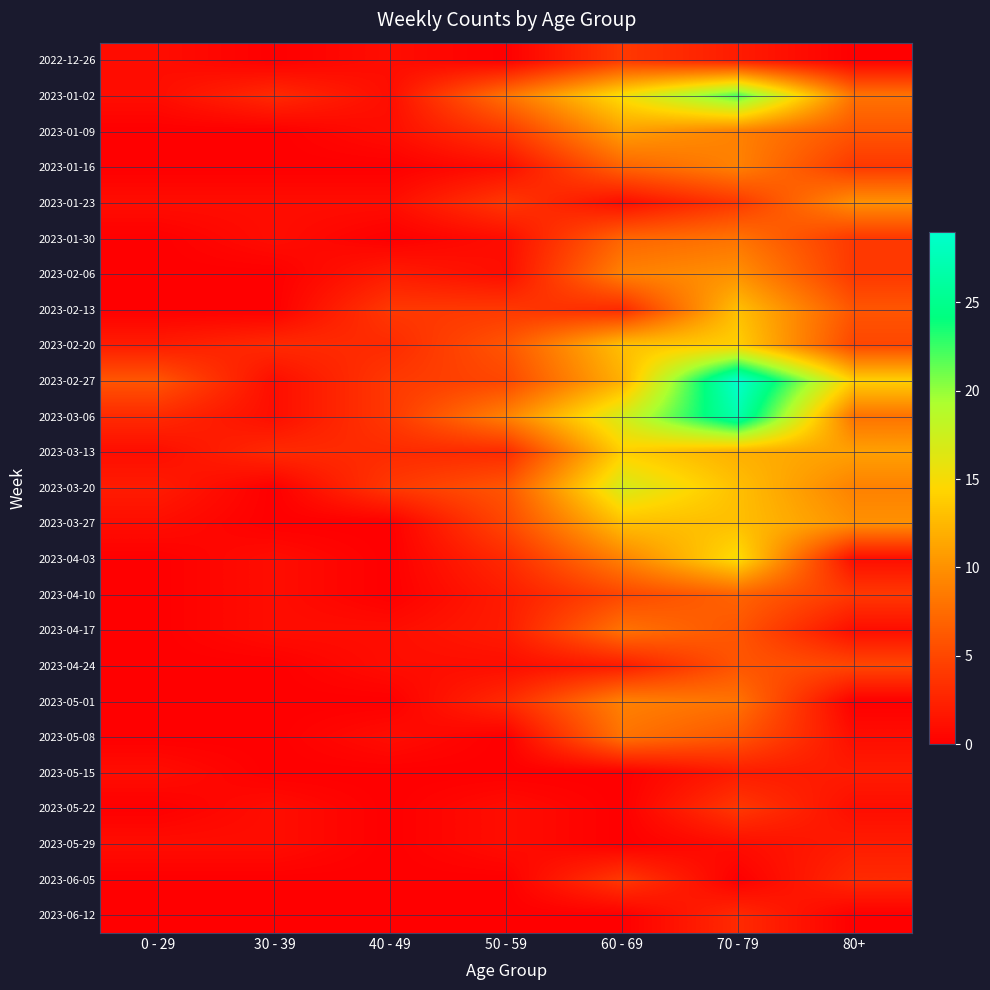

Reading right to left, extract all data points from this chart.

2022-12-26: 80+=0	70 - 79=2	60 - 69=4	50 - 59=0	40 - 49=1	30 - 39=0	0 - 29=1
2023-01-02: 80+=8	70 - 79=22	60 - 69=15	50 - 59=8	40 - 49=1	30 - 39=3	0 - 29=1
2023-01-09: 80+=6	70 - 79=9	60 - 69=11	50 - 59=4	40 - 49=1	30 - 39=0	0 - 29=0
2023-01-16: 80+=4	70 - 79=9	60 - 69=7	50 - 59=1	40 - 49=0	30 - 39=0	0 - 29=0
2023-01-23: 80+=10	70 - 79=4	60 - 69=1	50 - 59=4	40 - 49=1	30 - 39=1	0 - 29=1
2023-01-30: 80+=4	70 - 79=8	60 - 69=7	50 - 59=1	40 - 49=0	30 - 39=1	0 - 29=0
2023-02-06: 80+=4	70 - 79=10	60 - 69=9	50 - 59=1	40 - 49=2	30 - 39=0	0 - 29=0
2023-02-13: 80+=6	70 - 79=13	60 - 69=3	50 - 59=4	40 - 49=4	30 - 39=0	0 - 29=0
2023-02-20: 80+=5	70 - 79=14	60 - 69=13	50 - 59=6	40 - 49=3	30 - 39=3	0 - 29=2
2023-02-27: 80+=14	70 - 79=29	60 - 69=12	50 - 59=5	40 - 49=4	30 - 39=1	0 - 29=6
2023-03-06: 80+=8	70 - 79=27	60 - 69=17	50 - 59=9	40 - 49=4	30 - 39=1	0 - 29=3
2023-03-13: 80+=11	70 - 79=12	60 - 69=14	50 - 59=3	40 - 49=3	30 - 39=3	0 - 29=1
2023-03-20: 80+=9	70 - 79=13	60 - 69=17	50 - 59=6	40 - 49=4	30 - 39=0	0 - 29=2
2023-03-27: 80+=10	70 - 79=13	60 - 69=13	50 - 59=5	40 - 49=0	30 - 39=0	0 - 29=1
2023-04-03: 80+=1	70 - 79=15	60 - 69=9	50 - 59=3	40 - 49=0	30 - 39=1	0 - 29=0
2023-04-10: 80+=4	70 - 79=7	60 - 69=5	50 - 59=2	40 - 49=0	30 - 39=1	0 - 29=0
2023-04-17: 80+=1	70 - 79=6	60 - 69=8	50 - 59=2	40 - 49=1	30 - 39=1	0 - 29=0
2023-04-24: 80+=5	70 - 79=6	60 - 69=2	50 - 59=1	40 - 49=1	30 - 39=0	0 - 29=0
2023-05-01: 80+=0	70 - 79=8	60 - 69=9	50 - 59=3	40 - 49=0	30 - 39=0	0 - 29=0
2023-05-08: 80+=1	70 - 79=6	60 - 69=8	50 - 59=0	40 - 49=1	30 - 39=0	0 - 29=0
2023-05-15: 80+=2	70 - 79=2	60 - 69=0	50 - 59=0	40 - 49=0	30 - 39=0	0 - 29=1
2023-05-22: 80+=1	70 - 79=4	60 - 69=0	50 - 59=1	40 - 49=0	30 - 39=1	0 - 29=0
2023-05-29: 80+=2	70 - 79=1	60 - 69=0	50 - 59=1	40 - 49=0	30 - 39=1	0 - 29=1
2023-06-05: 80+=3	70 - 79=0	60 - 69=4	50 - 59=0	40 - 49=0	30 - 39=0	0 - 29=0
2023-06-12: 80+=0	70 - 79=3	60 - 69=0	50 - 59=0	40 - 49=0	30 - 39=0	0 - 29=0